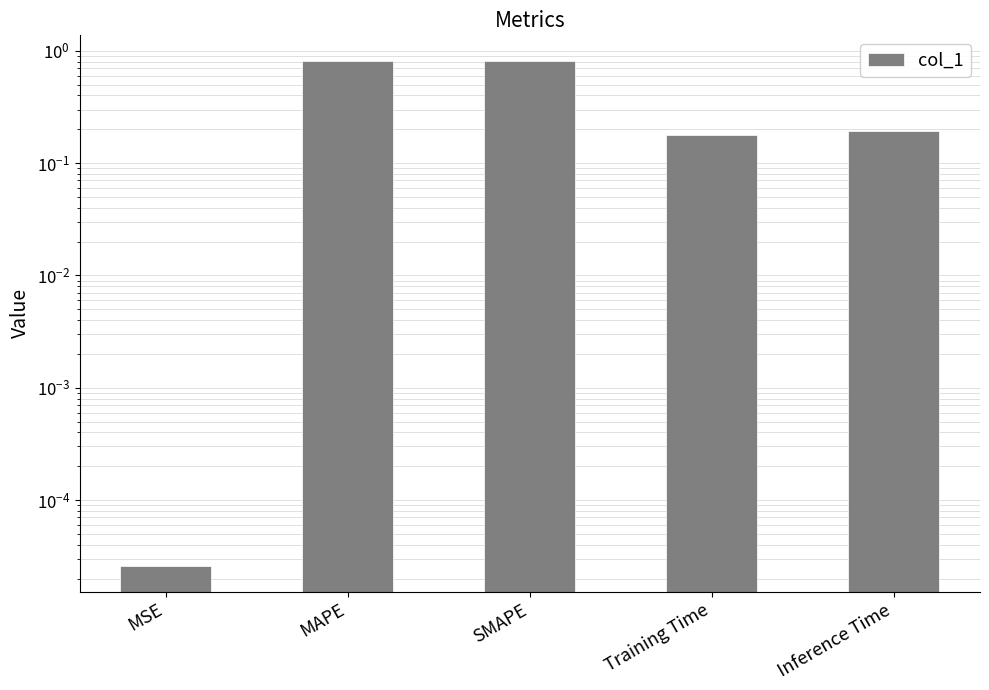

Reading left to right, what are all the values shown in this chart?

MSE=0.0	MAPE=0.8	SMAPE=0.8	Training Time=0.2	Inference Time=0.2